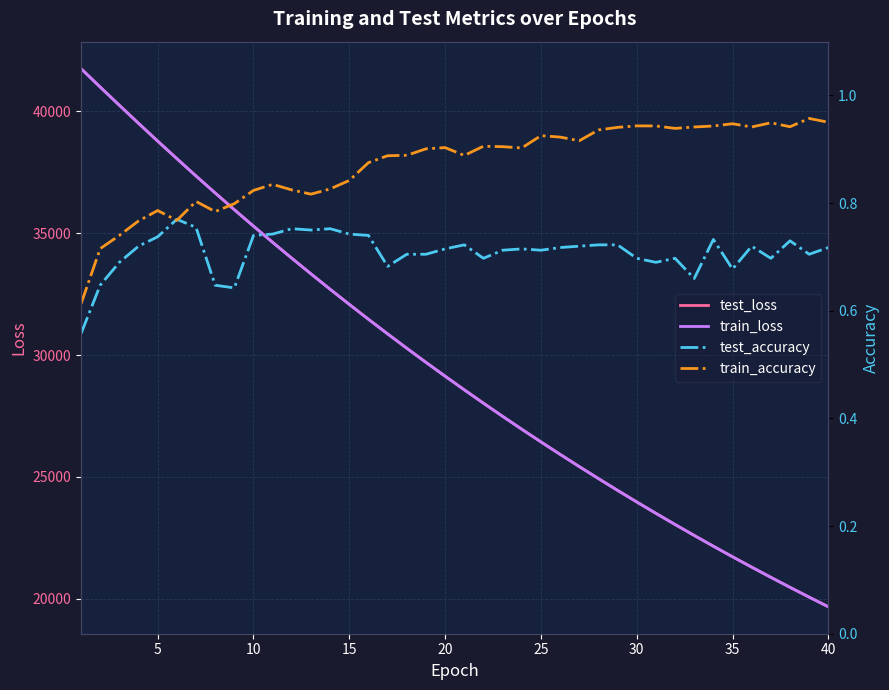

Reading right to left, extract all data points from this chart.

test_loss: 19681.3	20076.4	20478.7	20888.7	21306.1	21731.3	22164.5	22605.9	23054.9	23512.7	23978.8	24453.3	24936.6	25429.1	25930.4	26440.5	26959.9	27488.7	28027.3	28575.3	29133.2	29701.2	30279.2	30867.8	31466.5	32076.4	32696.3	33326.8	33968.5	34620.3	35283.0	35958.3	36644.4	37340.8	38050.2	38769.0	39498.8	40238.4	40983.4	41740.6
train_loss: 19679.2	20074.1	20476.6	20886.4	21303.9	21729.1	22162.2	22603.4	23052.6	23510.2	23976.2	24450.7	24934.0	25426.2	25927.3	26437.4	26957.0	27485.8	28024.2	28572.4	29130.2	29698.1	30276.2	30864.5	31463.2	32073.1	32693.3	33323.9	33965.2	34616.9	35280.0	35954.8	36640.9	37337.4	38048.3	38766.0	39496.6	40235.9	40982.0	41737.5
test_accuracy: 0.7	0.7	0.7	0.7	0.7	0.7	0.7	0.7	0.7	0.7	0.7	0.7	0.7	0.7	0.7	0.7	0.7	0.7	0.7	0.7	0.7	0.7	0.7	0.7	0.7	0.7	0.8	0.8	0.8	0.7	0.7	0.6	0.6	0.8	0.8	0.7	0.7	0.7	0.6	0.6
train_accuracy: 1.0	1.0	0.9	0.9	0.9	0.9	0.9	0.9	0.9	0.9	0.9	0.9	0.9	0.9	0.9	0.9	0.9	0.9	0.9	0.9	0.9	0.9	0.9	0.9	0.9	0.8	0.8	0.8	0.8	0.8	0.8	0.8	0.8	0.8	0.8	0.8	0.8	0.7	0.7	0.6